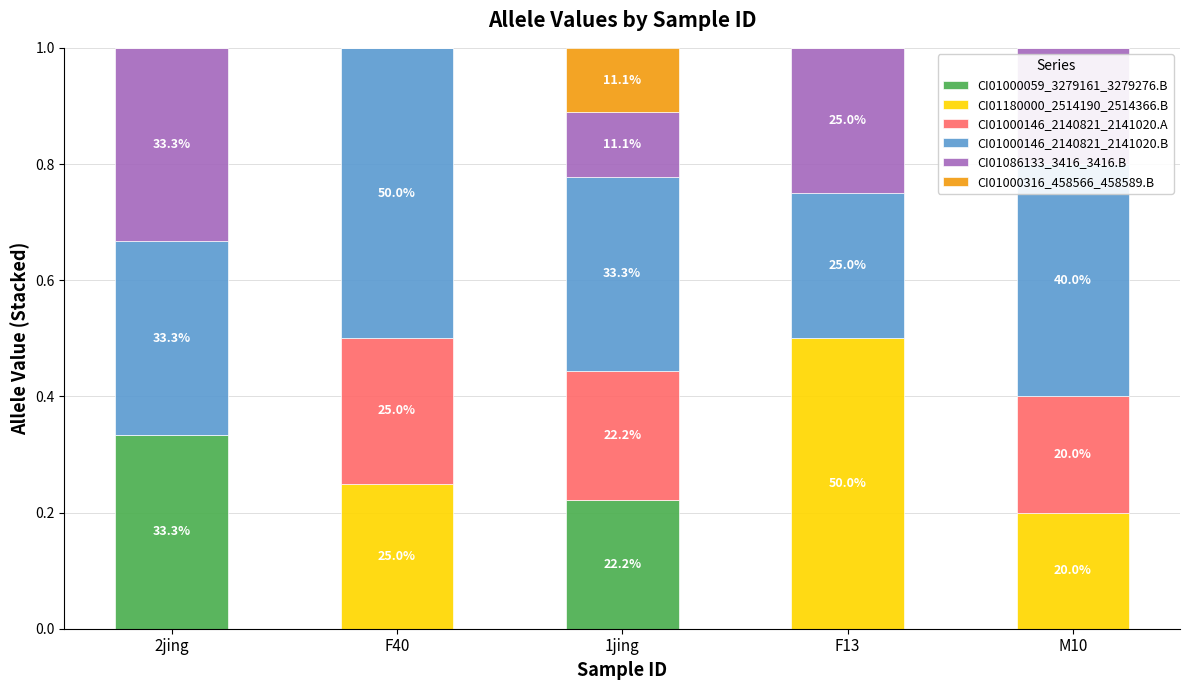

Are the bars grouped side by side (vs. stacked)?

No